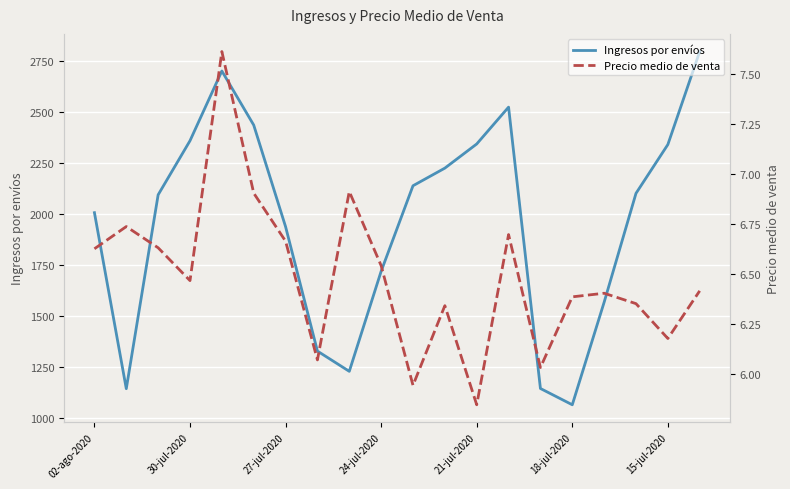

What are all the series names shown in the legend?

Ingresos por envíos, Precio medio de venta